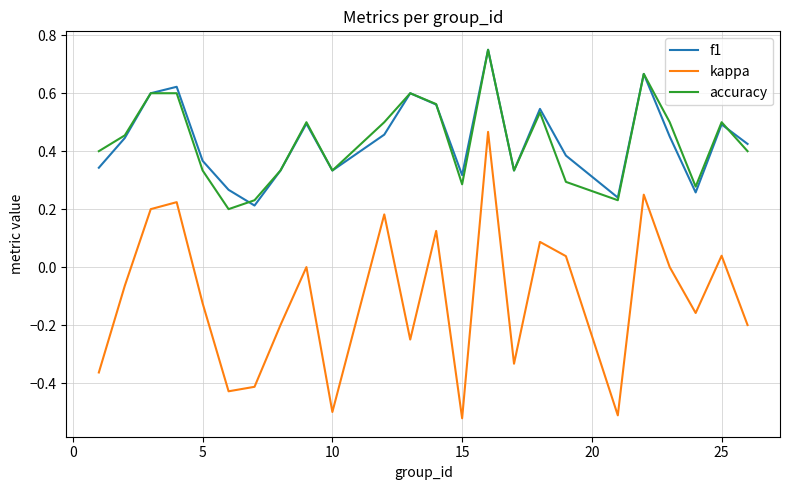

Which series has the widest spread of values?

kappa